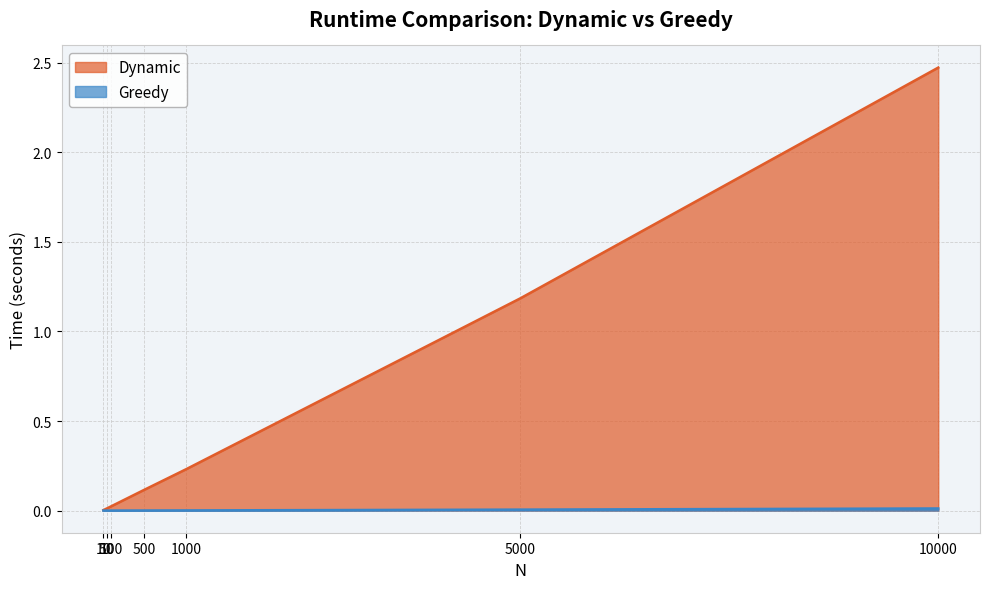

How many distinct data groups are displayed?

2